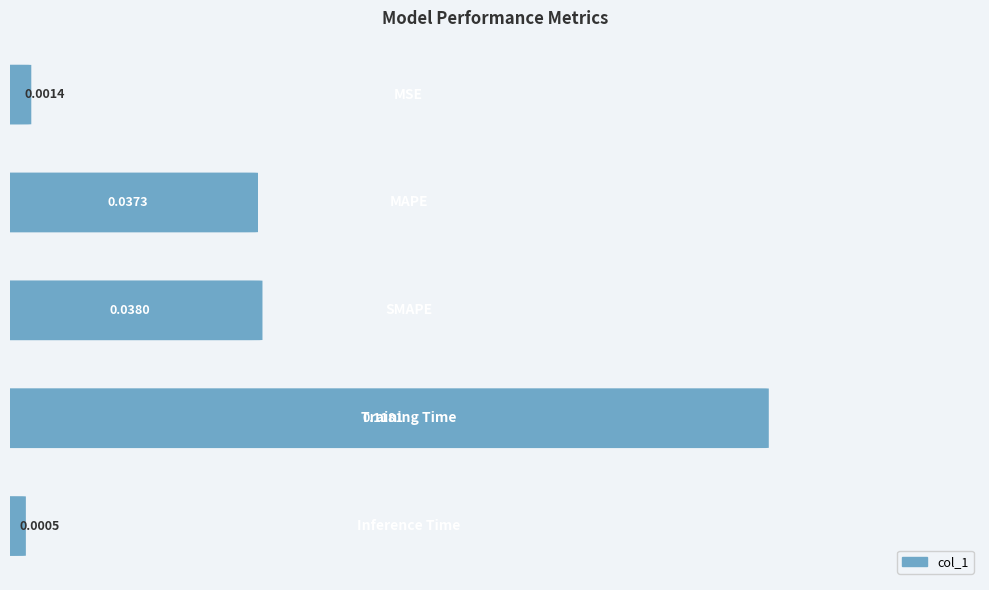

Is it true that the value at 0.02 is 0.0?

False